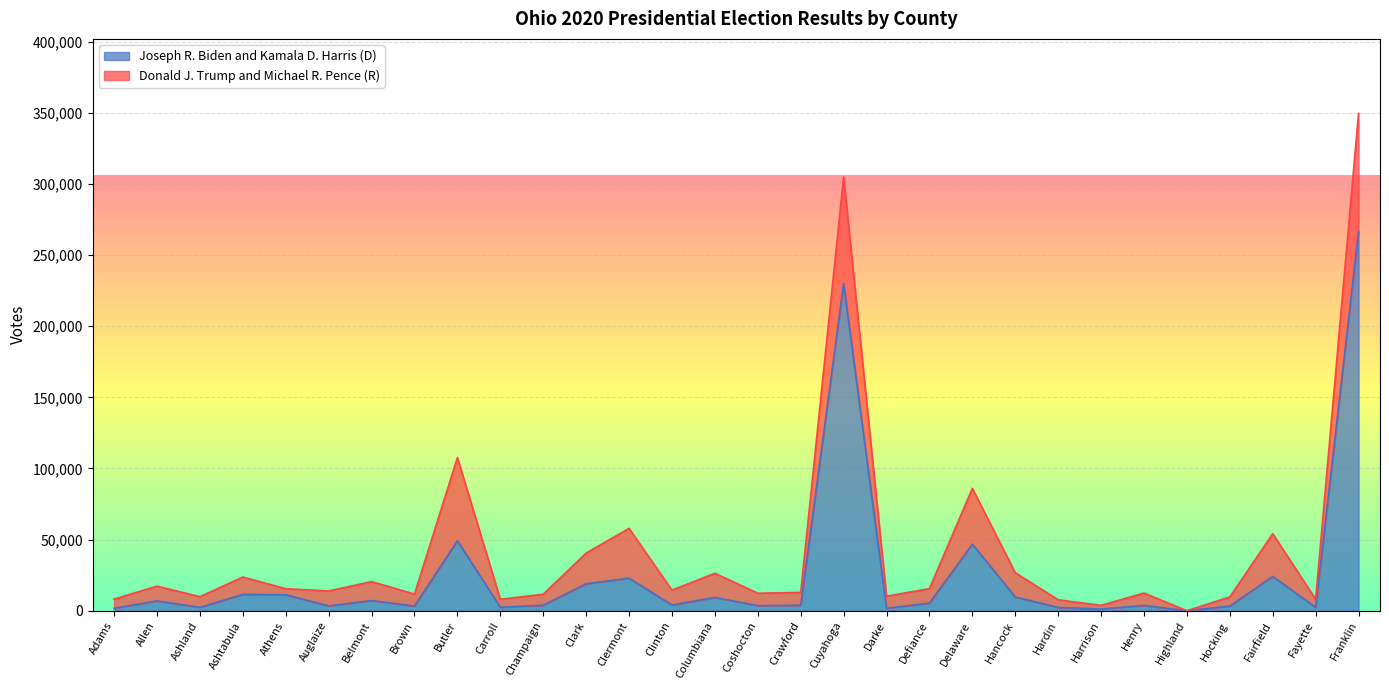

The chart shows a value of 565 at Harrison. True or false?

False